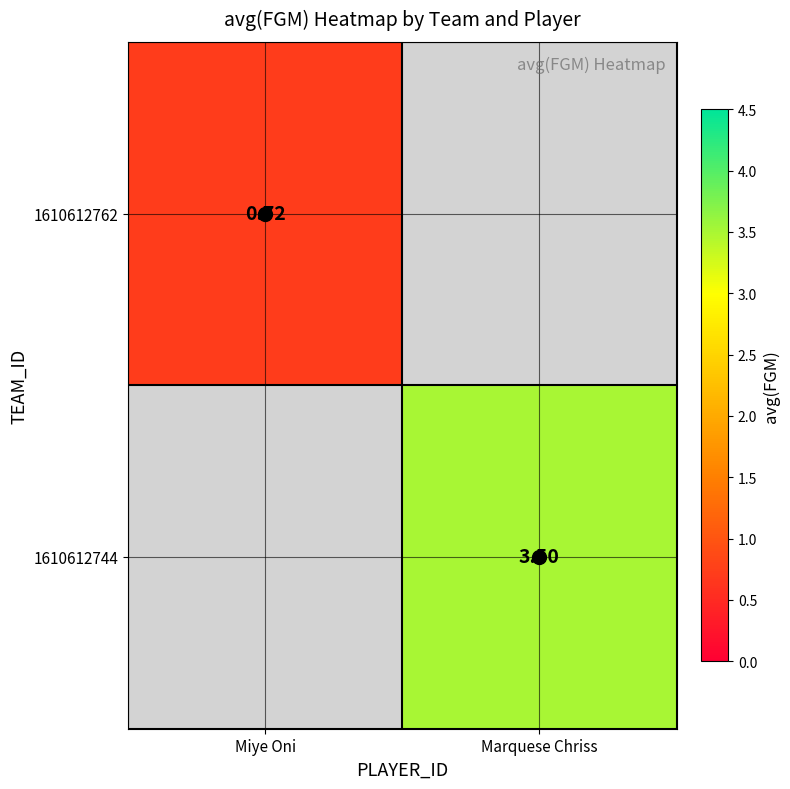

Is it true that 1610612744 equals 3.5 at Marquese Chriss?

True